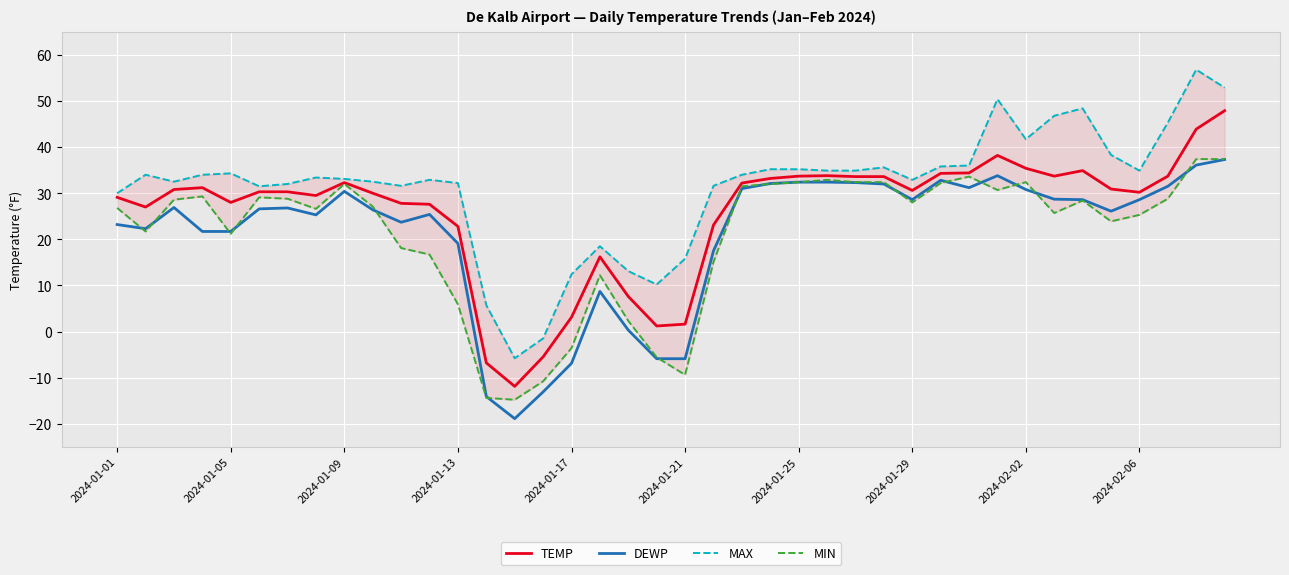

True or false: DEWP has a value of 12.3 at 2024-01-29.

False